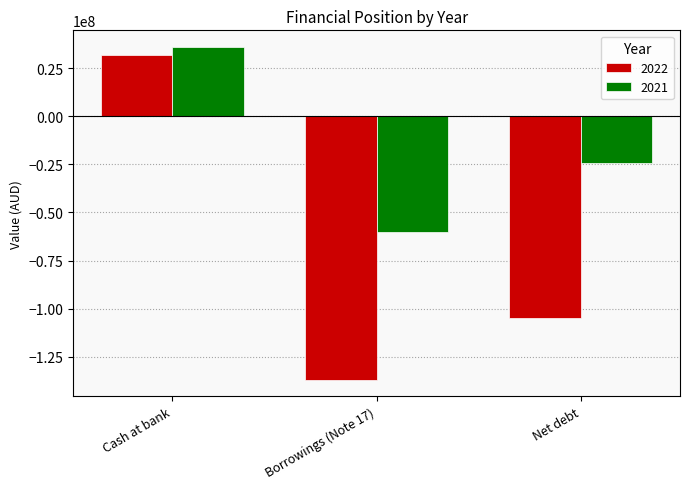

Reading right to left, extract all data points from this chart.

2022: -104975052	-136886212	31911160
2021: -24237882	-60175477	35937595